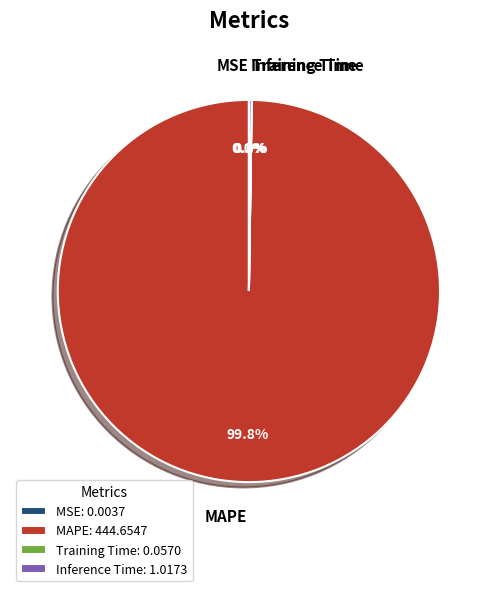

Is there a majority slice in this chart?

Yes